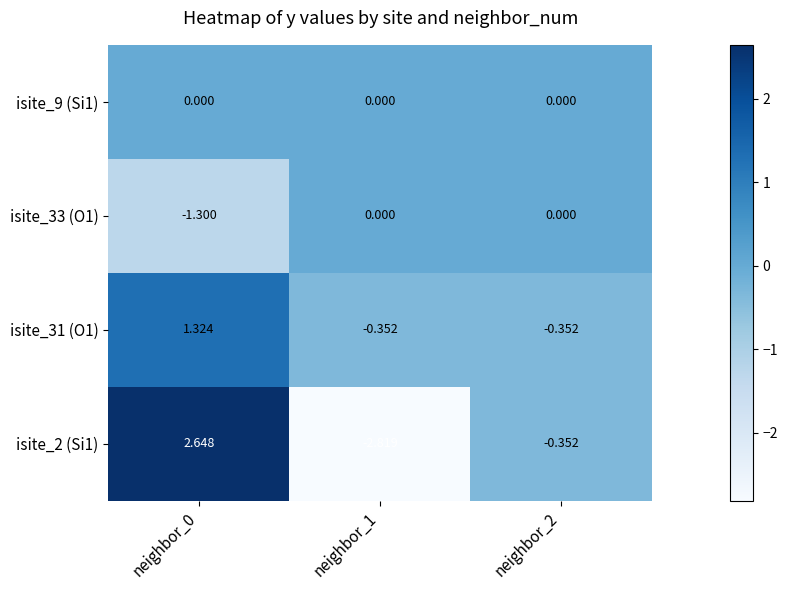

Is the value of isite_2 (Si1) at neighbor_1 greater than the value of isite_33 (O1) at neighbor_1?

No